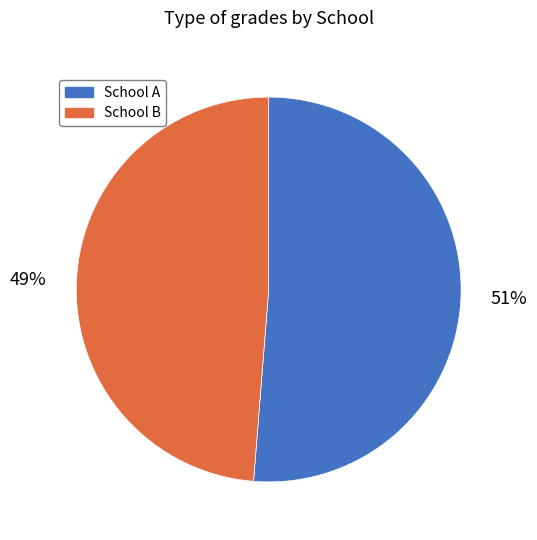

Do School B and School A together represent more than half of the pie?

Yes